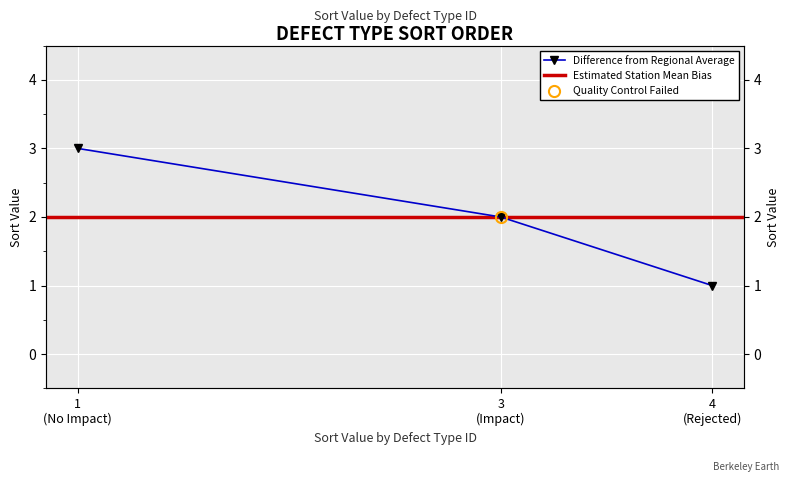

The value at 4 (Rejected) is 1. True or false?

True